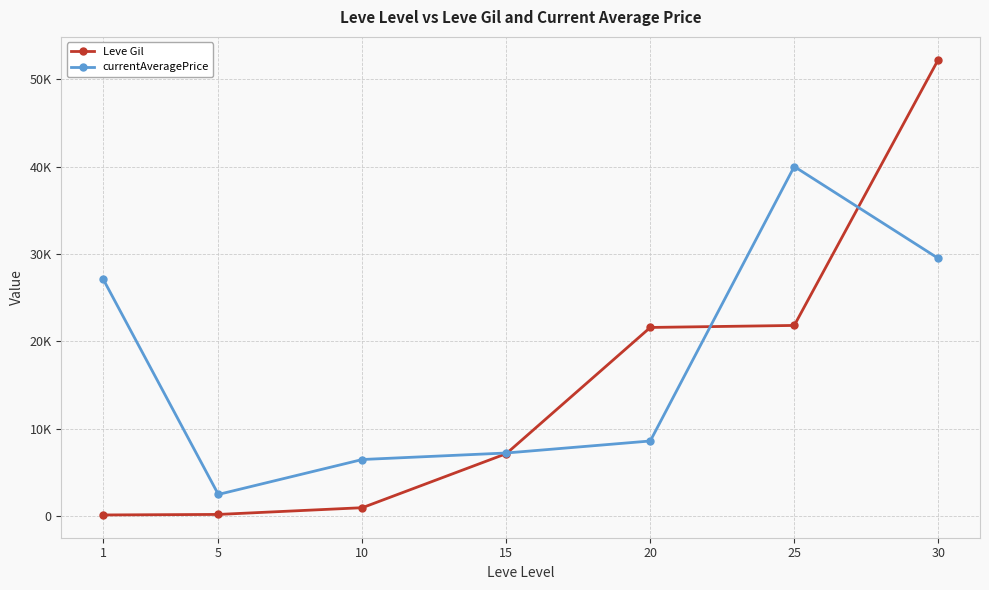

What are all the series names shown in the legend?

Leve Gil, currentAveragePrice